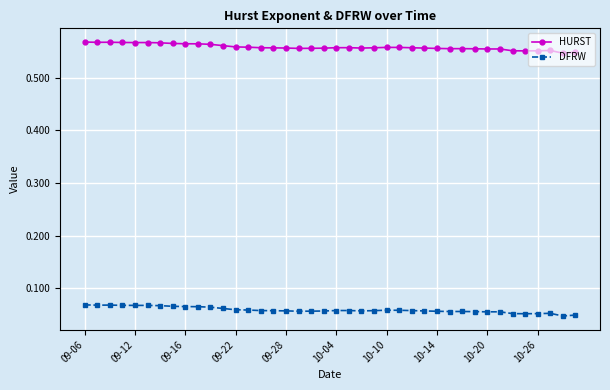

At how many categories does at least one series exceed 0?

40